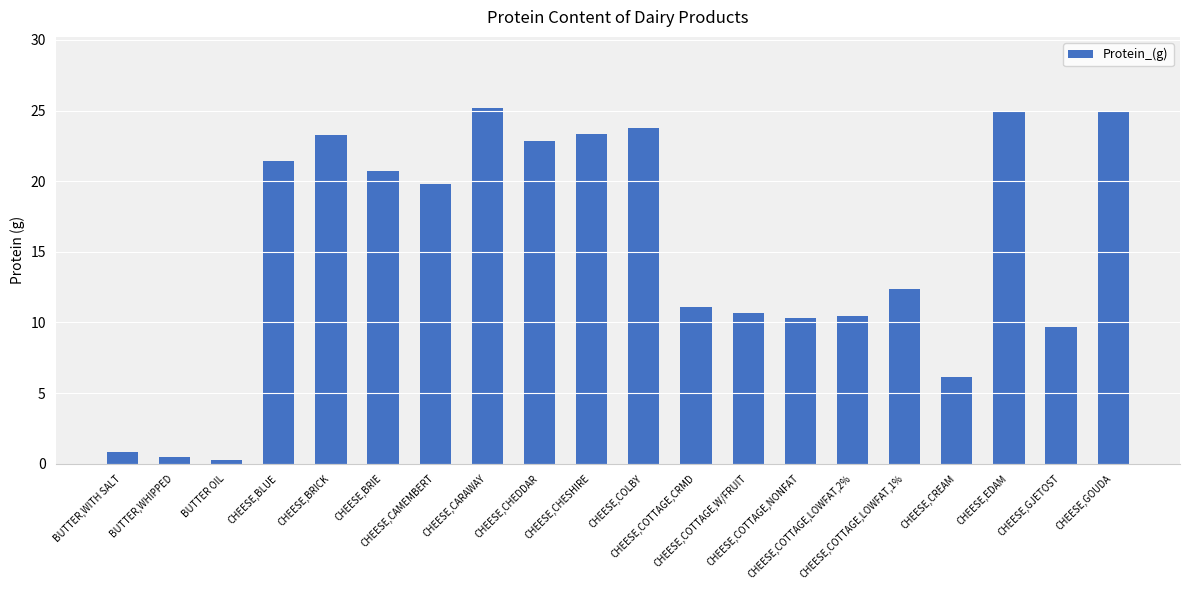

True or false: the data shows 23.8 at CHEESE,COLBY.

True